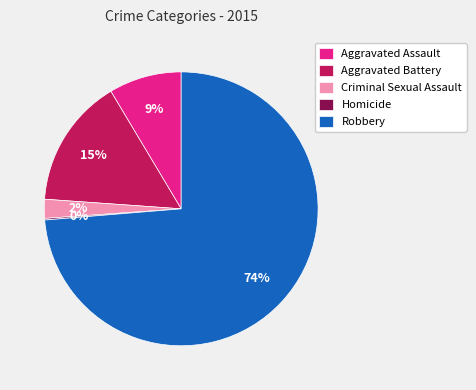

Is there a majority slice in this chart?

Yes